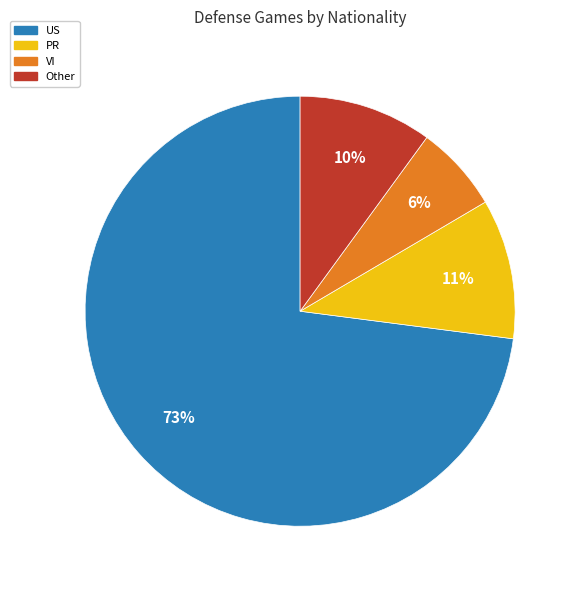

To the nearest percent, what portion does VI represent?

6%